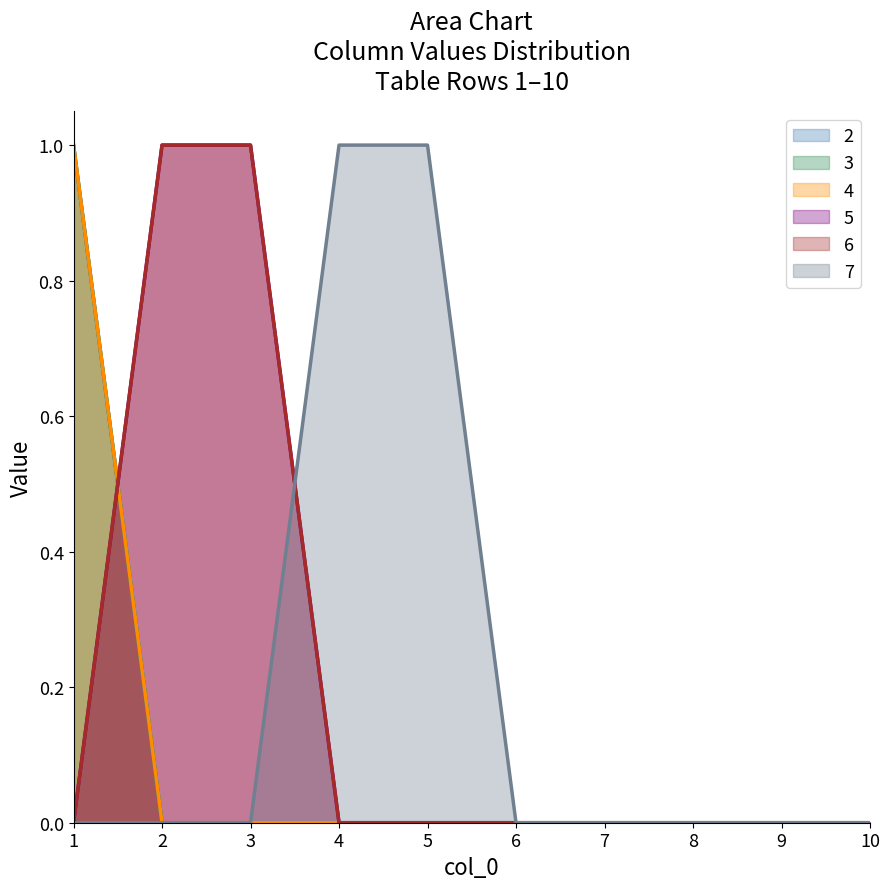

How many categories are shown in the chart?

10